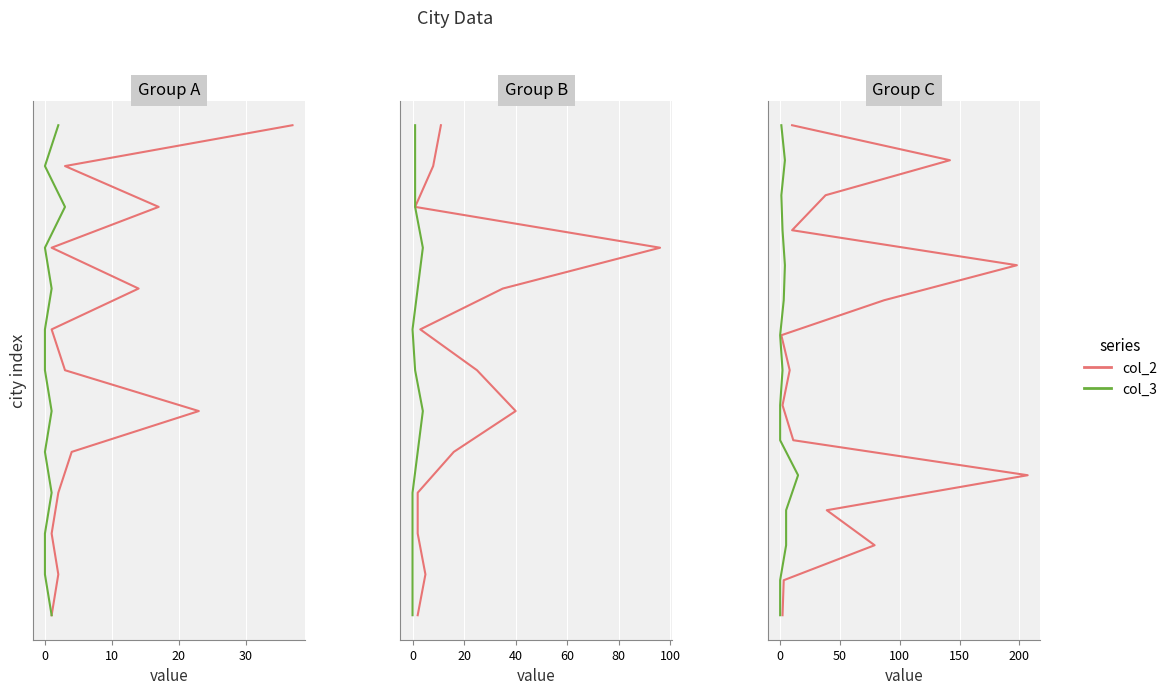

How many positive values does the col_2 series have?

14